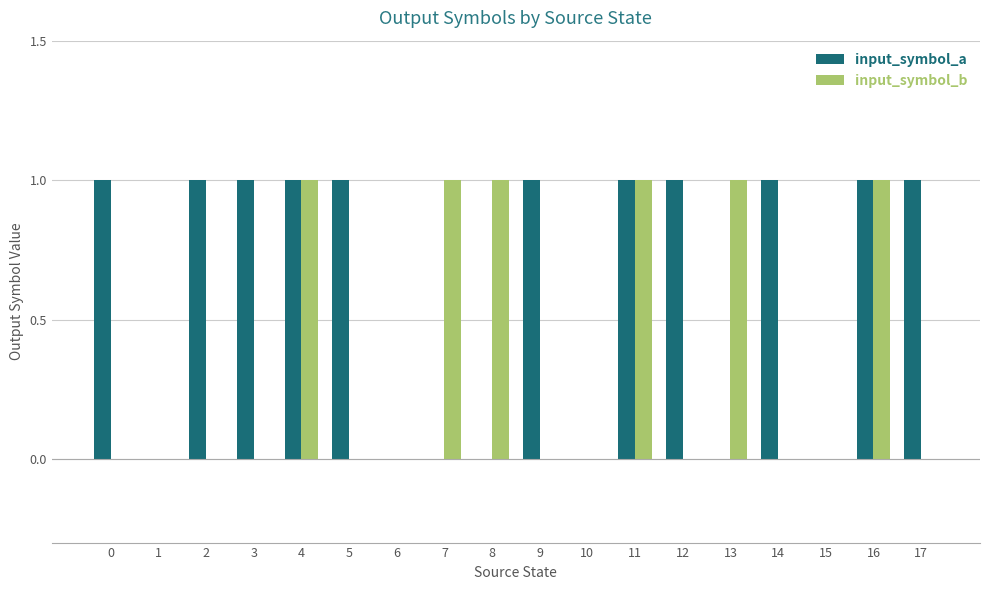

What is the sum of all input_symbol_b values?

6